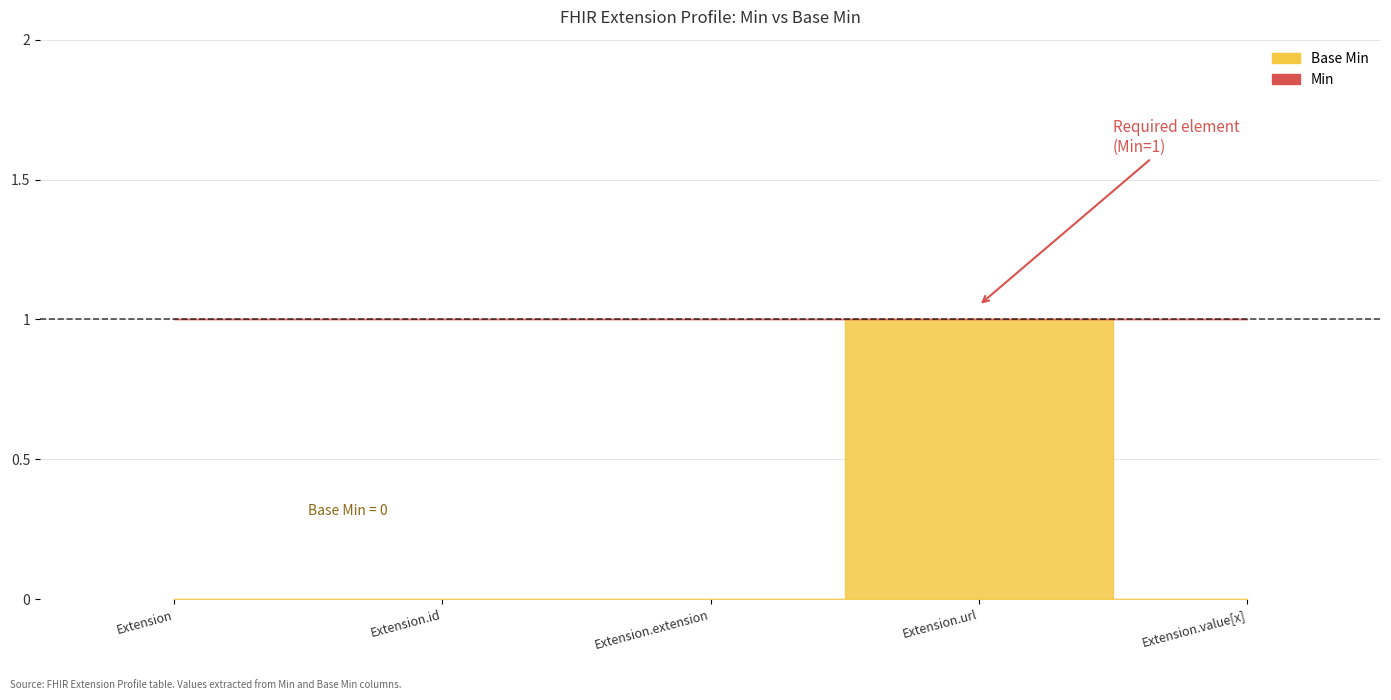

How many interior local peaks does the Base Min series have?

1